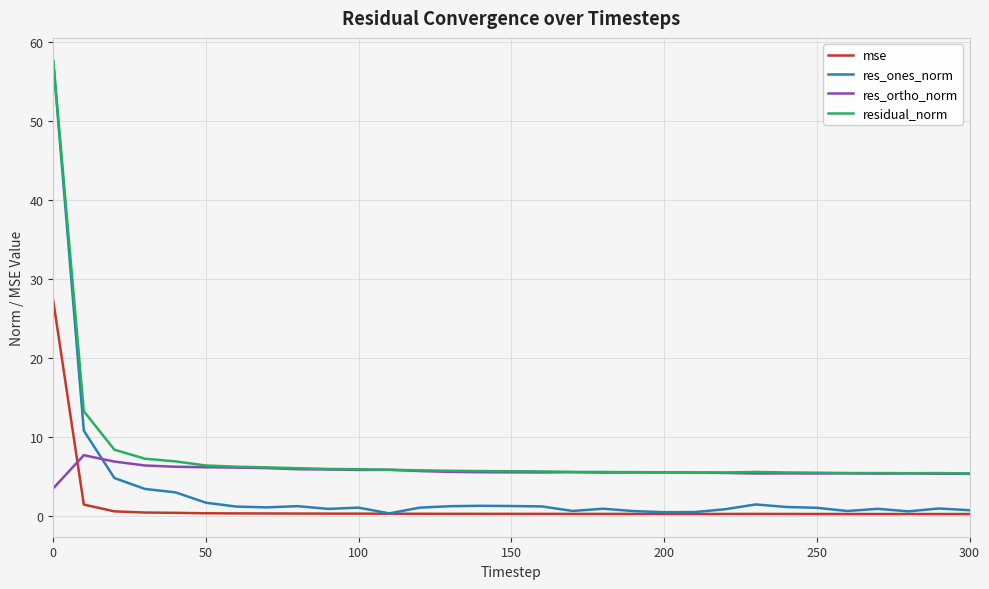

What are all the series names shown in the legend?

mse, res_ones_norm, res_ortho_norm, residual_norm